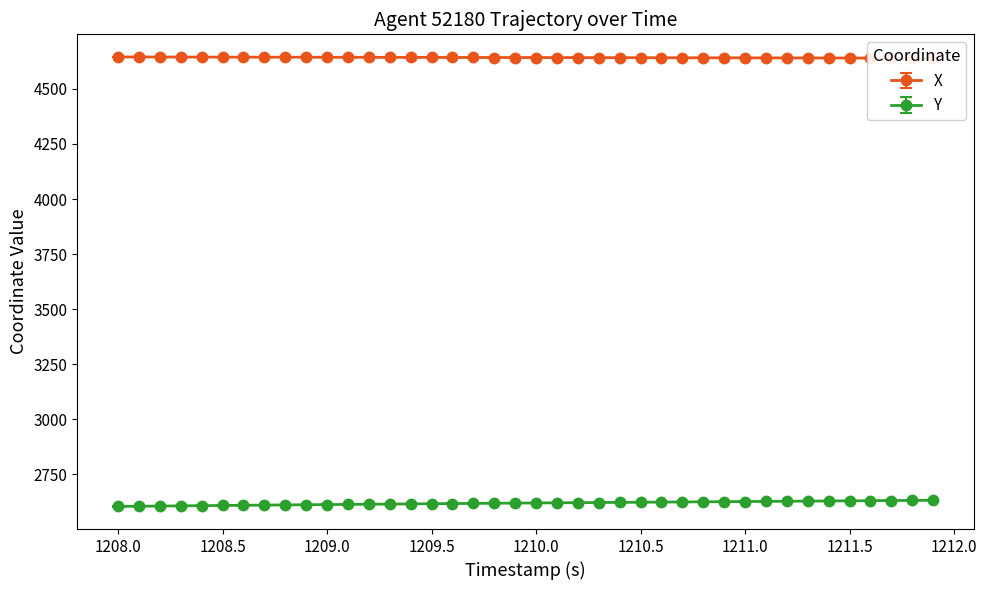

What are all the series names shown in the legend?

X, Y